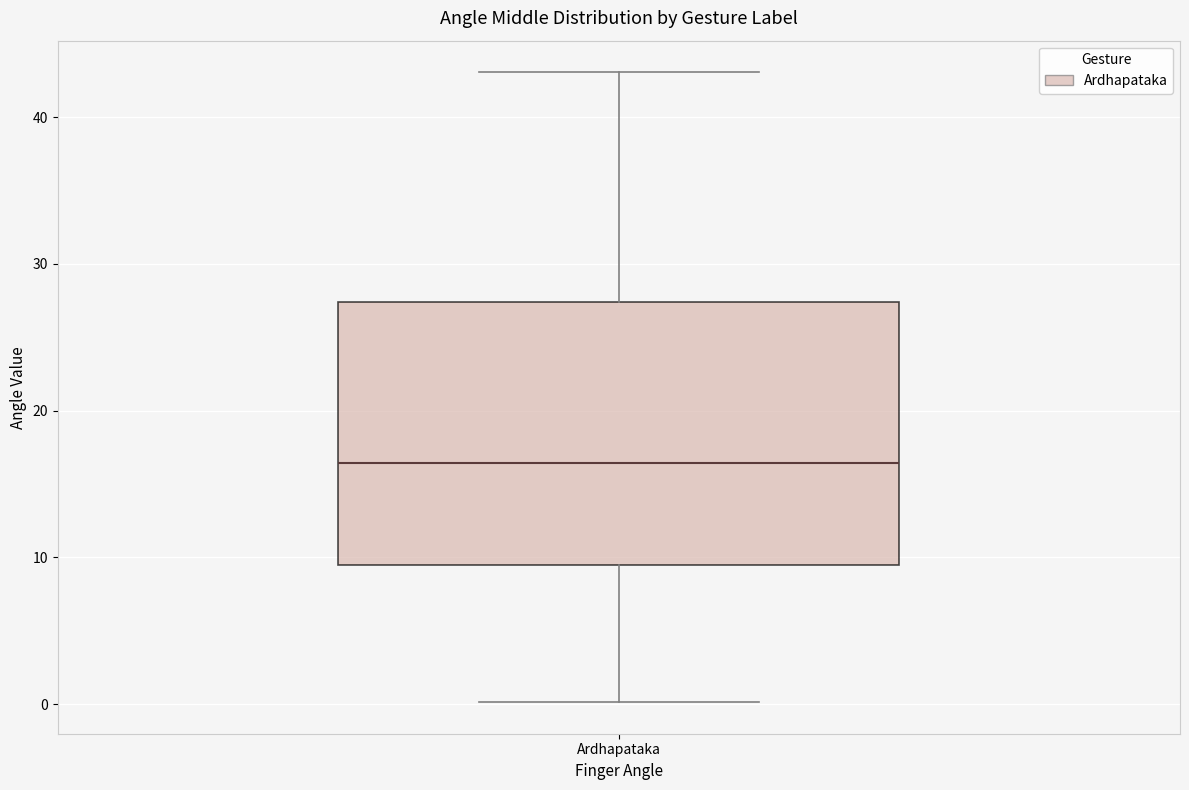

Transcribe this box plot: give where the median line is, the range the box spans, and where the two whiskers end, as read against the y-axis. The values are not printed on the chart, so give them approximately, as read against the axis.

median 16, box 9 to 27, whiskers 0 to 43